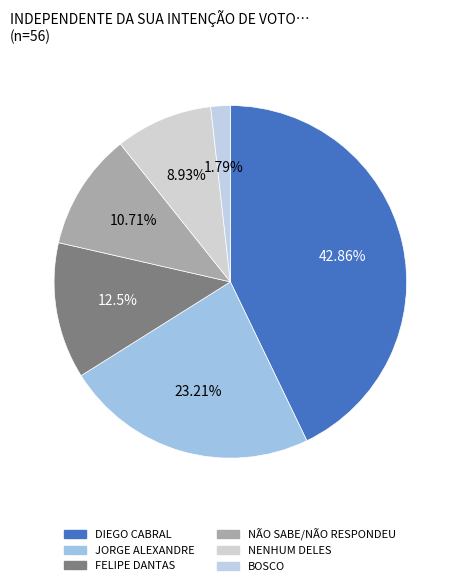

True or false: BOSCO accounts for 1% of the total.

False